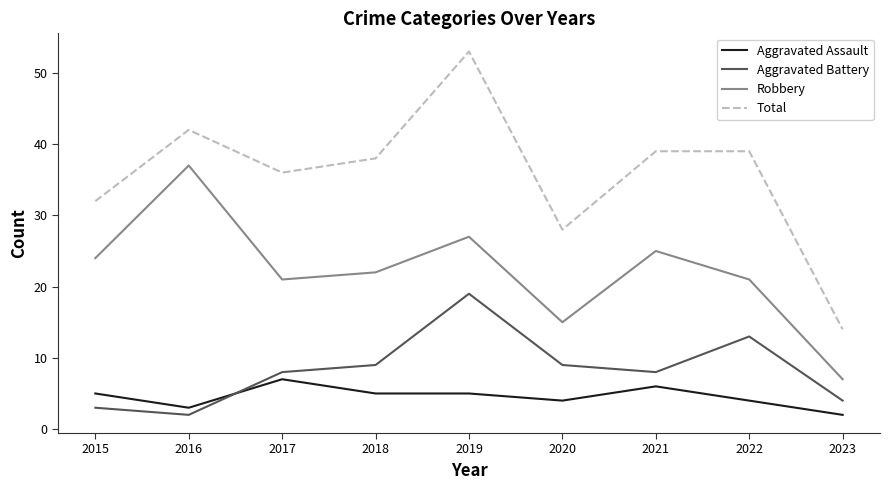

Does the chart have visible grid lines?

No